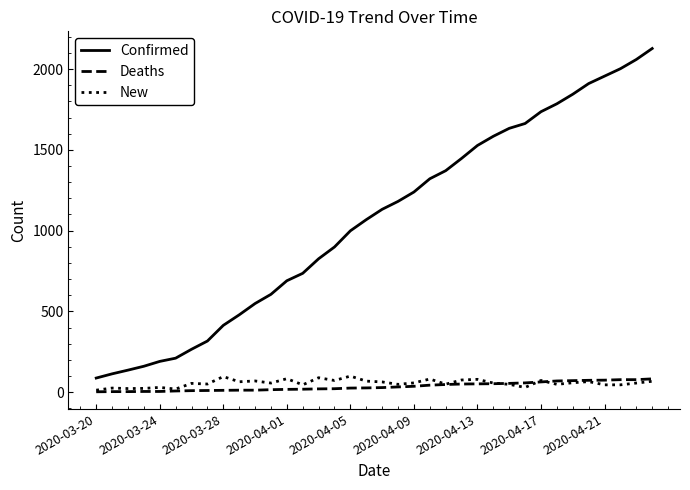

Which series has the widest spread of values?

Confirmed